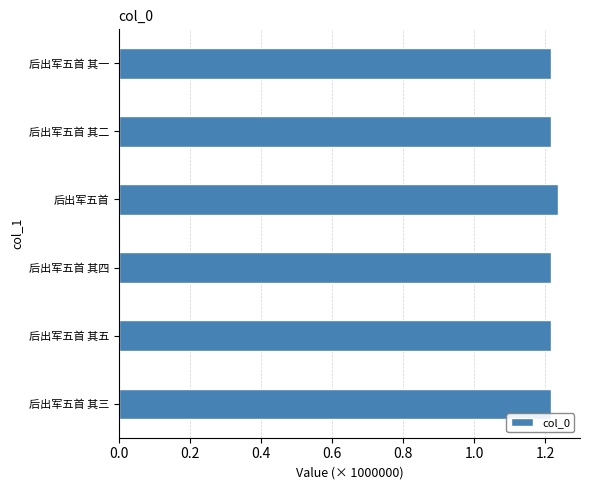

What is the sum of all values?

7.3